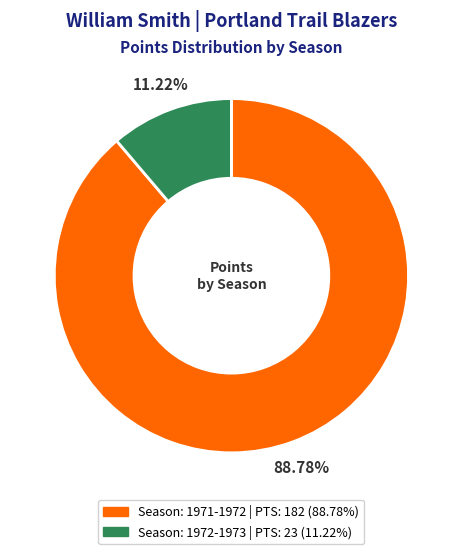

Is there a majority slice in this chart?

Yes